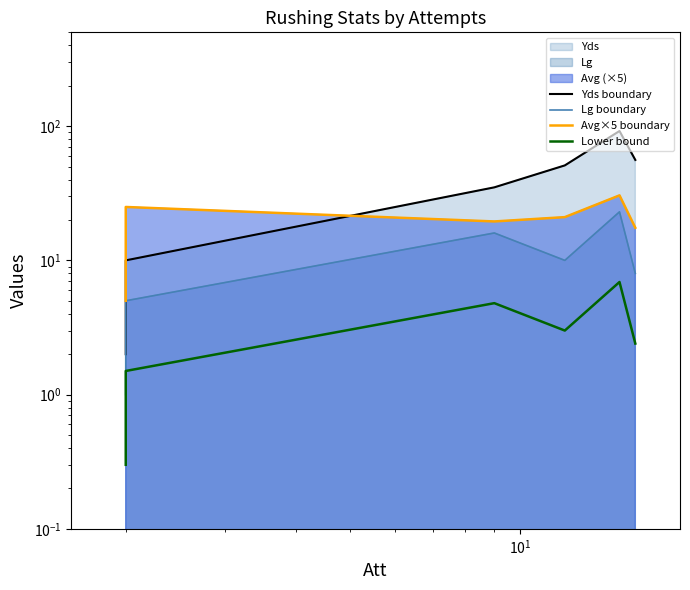

True or false: Lower bound has more than 1 points higher than both neighbors.

True